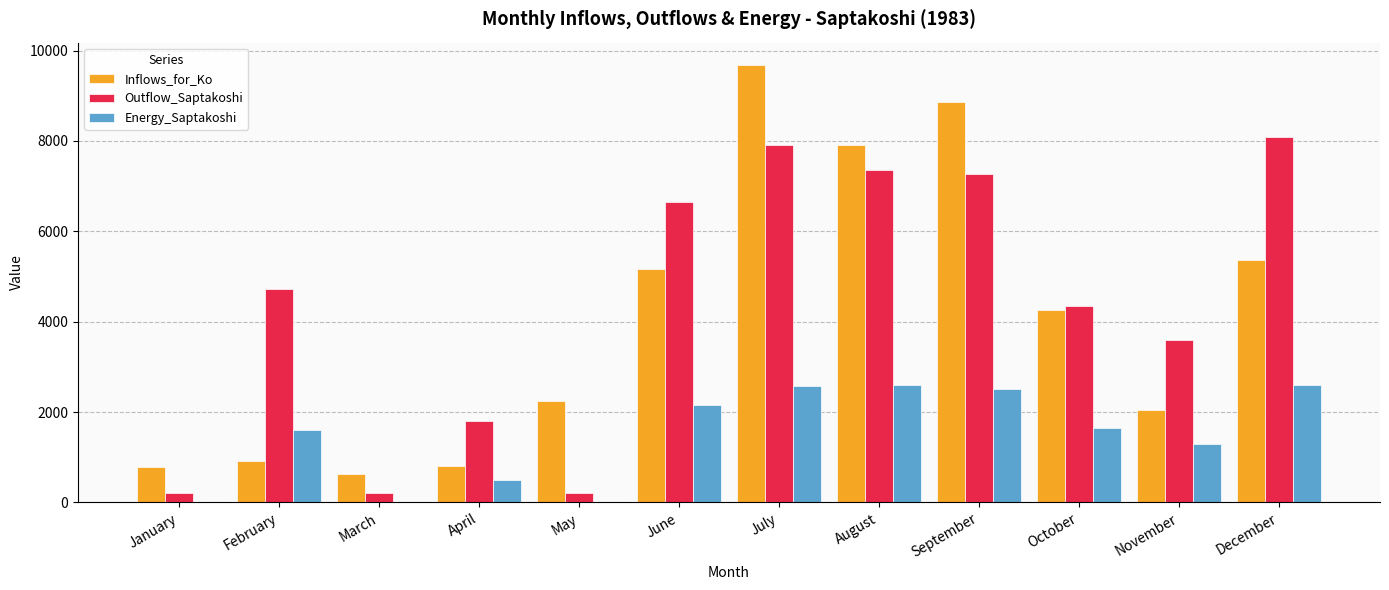

What is the maximum value for Inflows_for_Ko?

9690.3